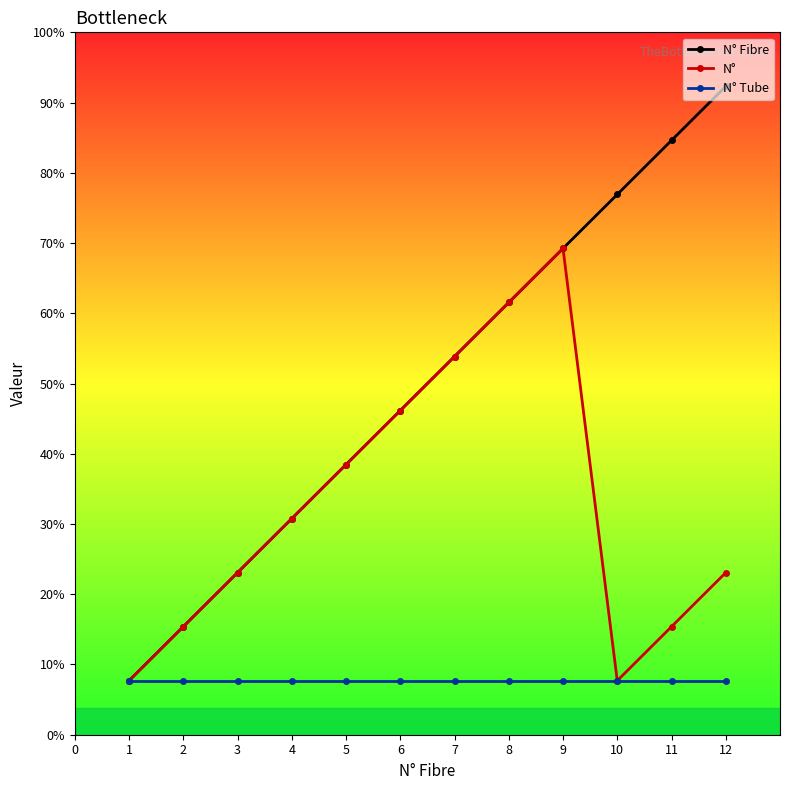

Rank the series by their average value, from lowest to highest.

N° Tube, N°, N° Fibre